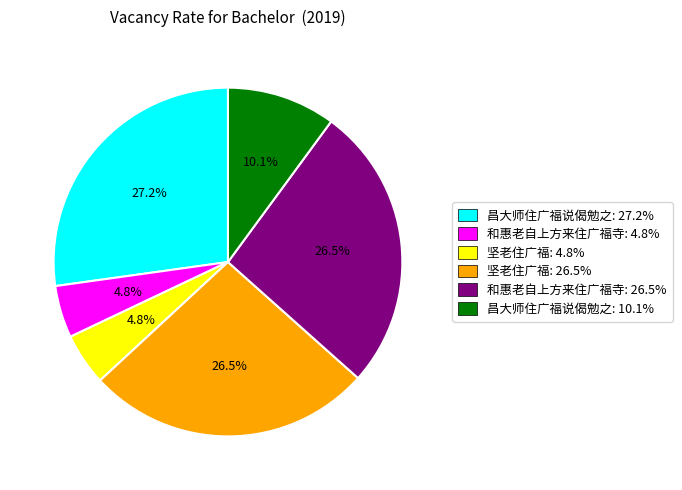

To the nearest percent, what is the average slice percentage?

17%